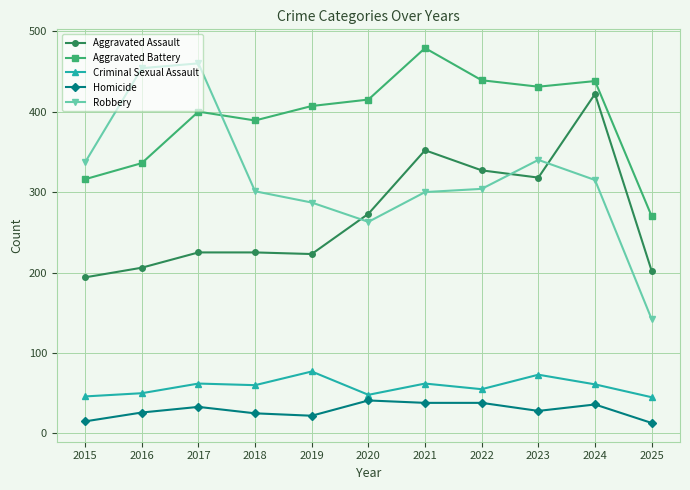

What is the value of the Homicide point at the 7th from the left?

38